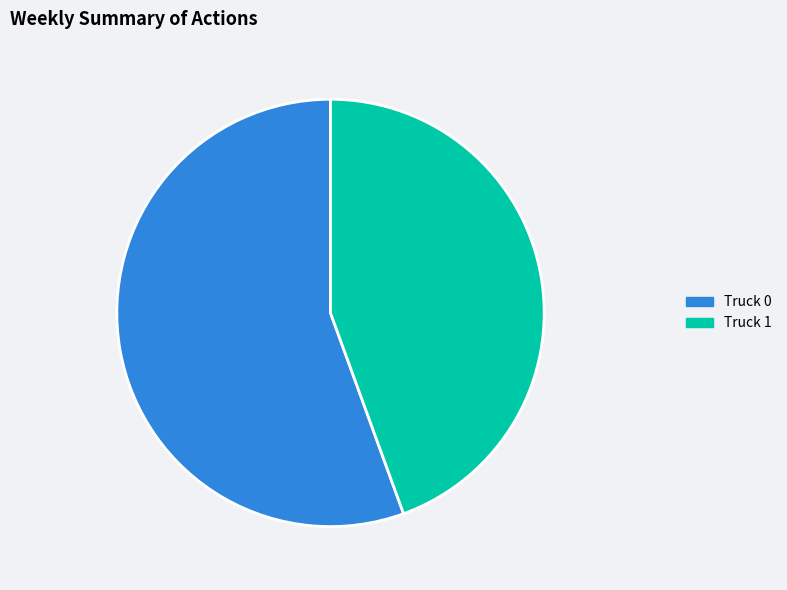

Which category has the smallest portion of the pie?

Truck 1